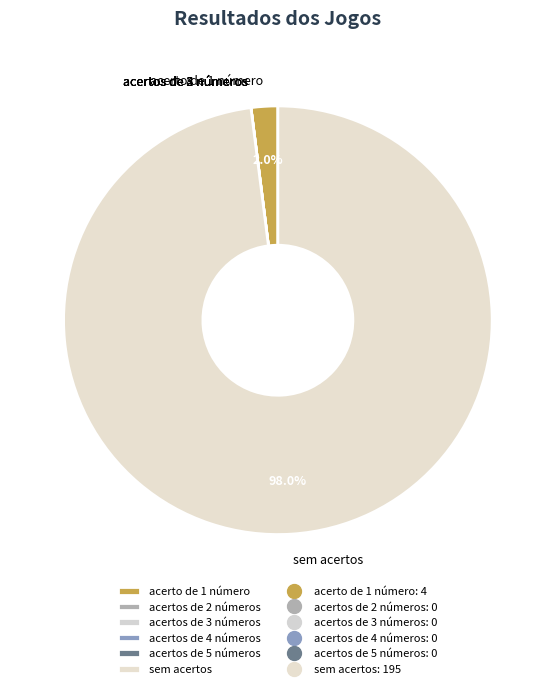

The acerto de 1 número slice represents 2% of the pie. True or false?

True